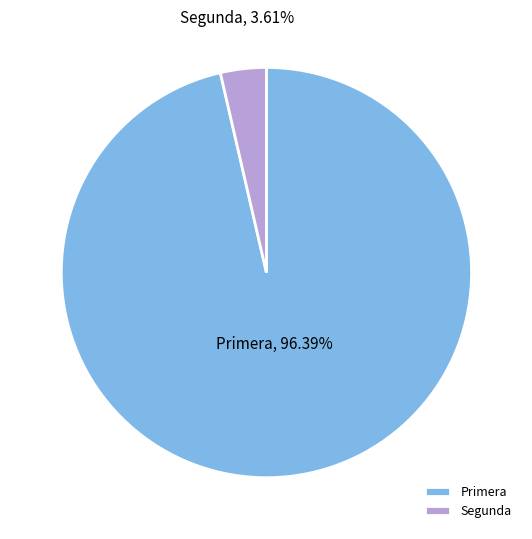

Which has a higher value, Segunda or Primera?

Primera